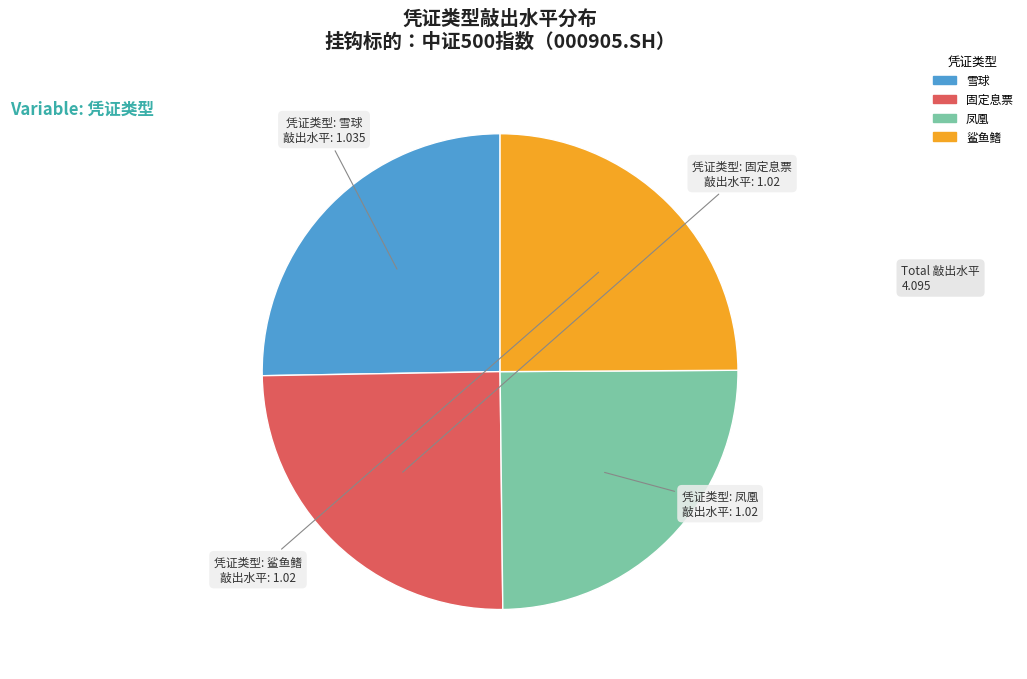

Approximately how many times larger is the value at 凤凰 compared to 鲨鱼鳍?

1.0